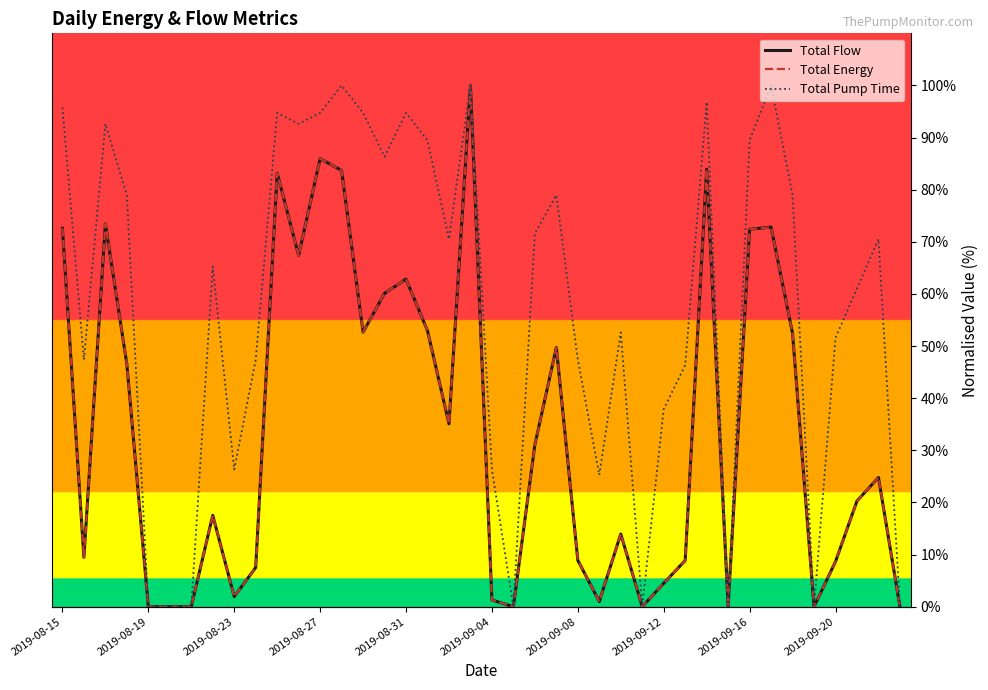

The Total Energy series shows 1.3 at 2019-09-04. True or false?

True